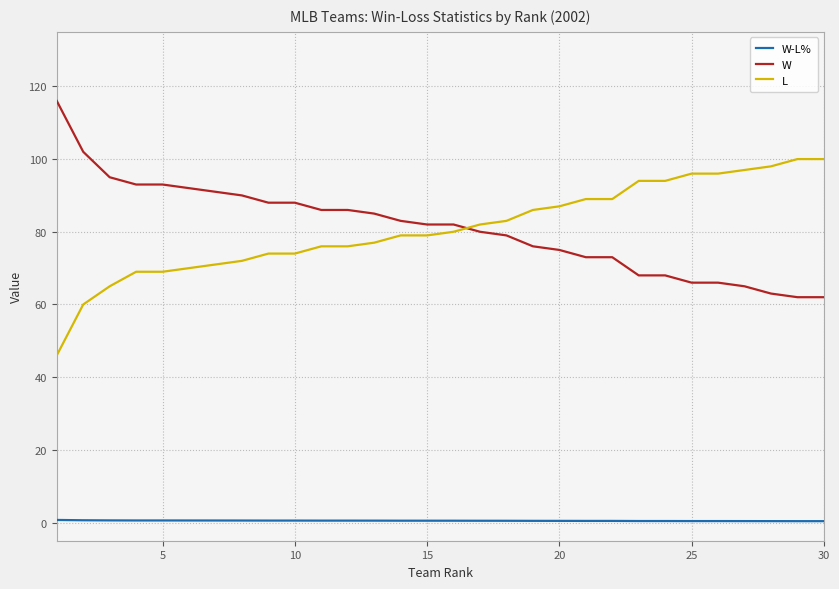

What are all the series names shown in the legend?

W-L%, W, L